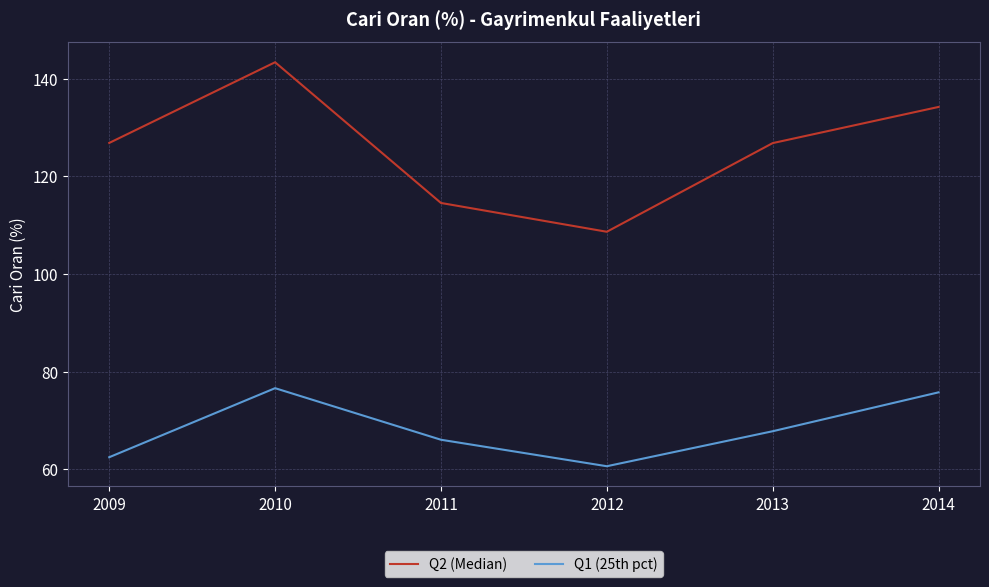

What is the highest value of the Q1 (25th pct) series?

76.6